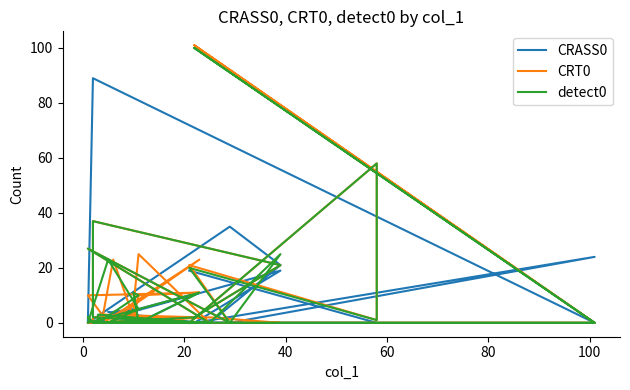

In CRASS0, how many points are higher than both neighbors (excluding endpoints)?

9